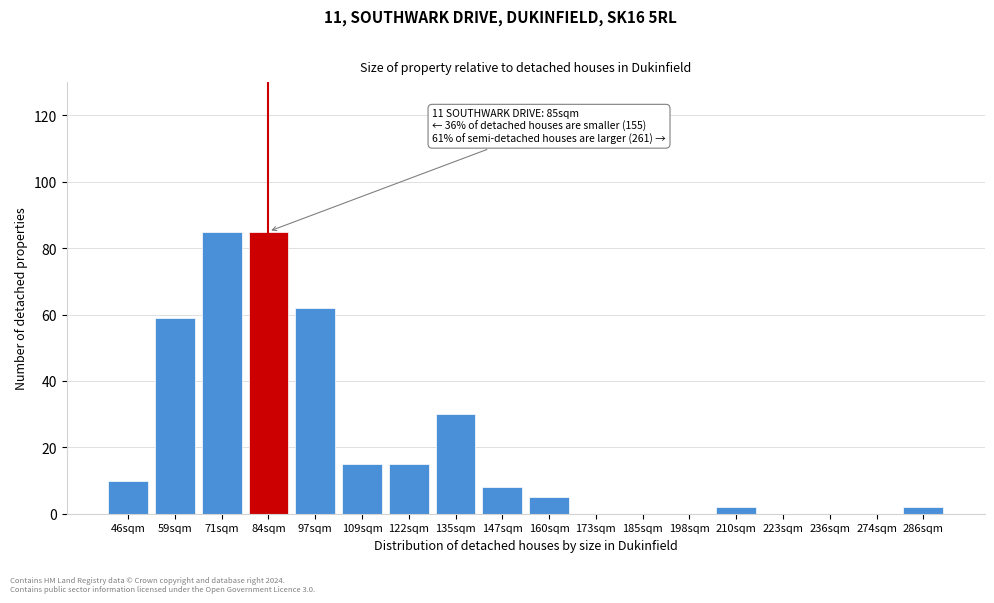

Reading right to left, what are all the values shown in this chart?

286sqm=2	274sqm=0	236sqm=0	223sqm=0	210sqm=2	198sqm=0	185sqm=0	173sqm=0	160sqm=5	147sqm=8	135sqm=30	122sqm=15	109sqm=15	97sqm=62	84sqm=85	71sqm=85	59sqm=59	46sqm=10